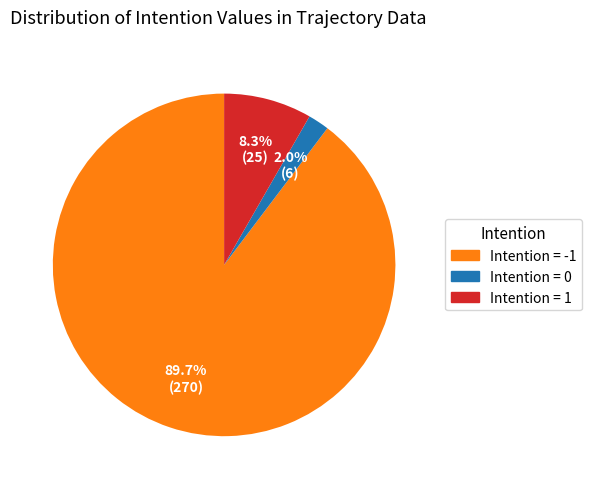

Is there a majority slice in this chart?

Yes